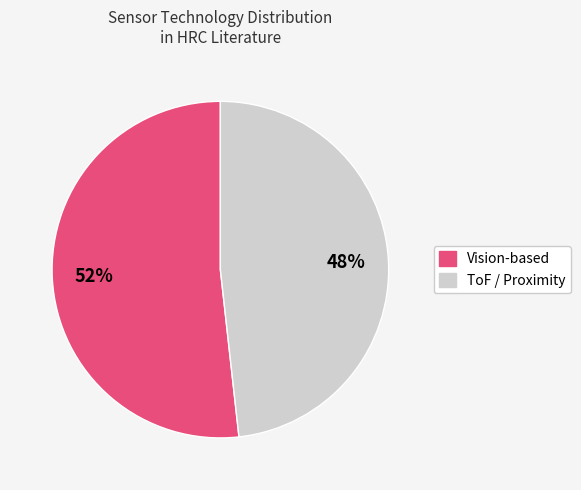

Does ToF / Proximity account for over 50% of the chart?

No